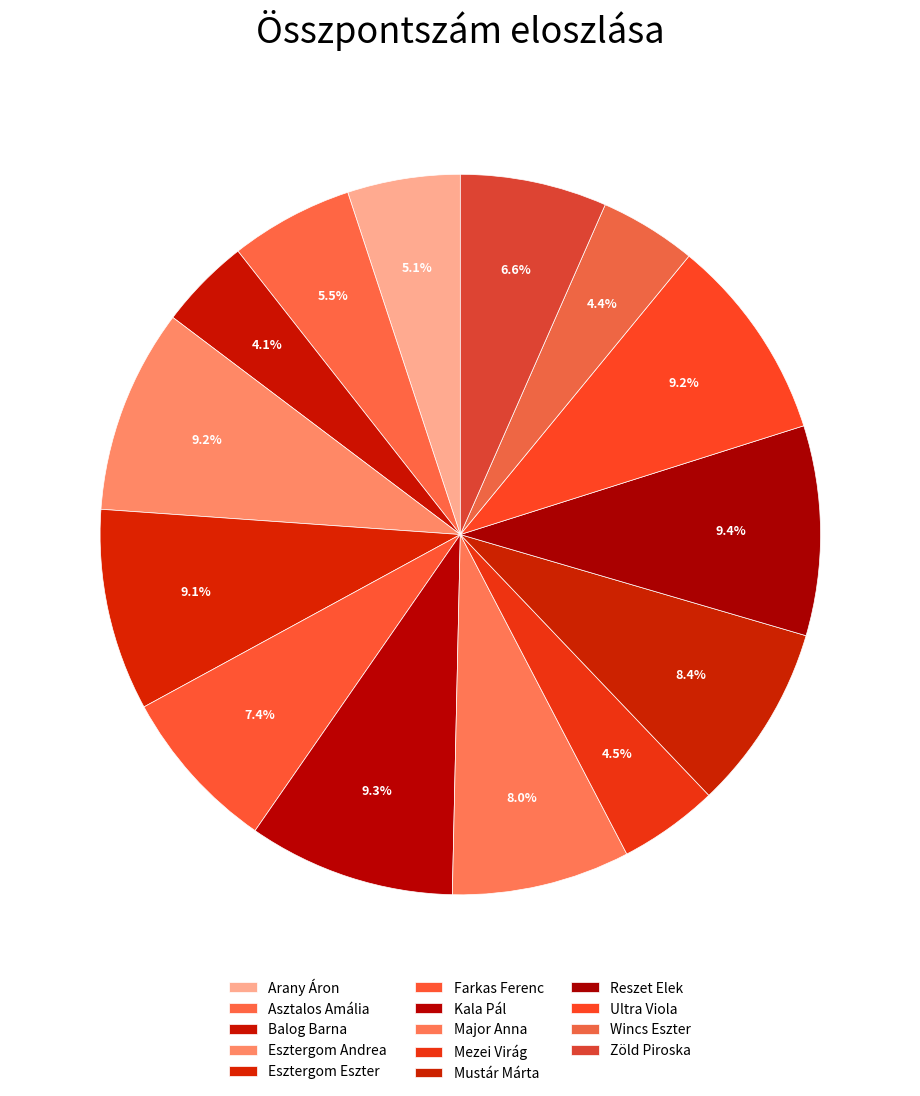

How many segments does this pie chart have?

14